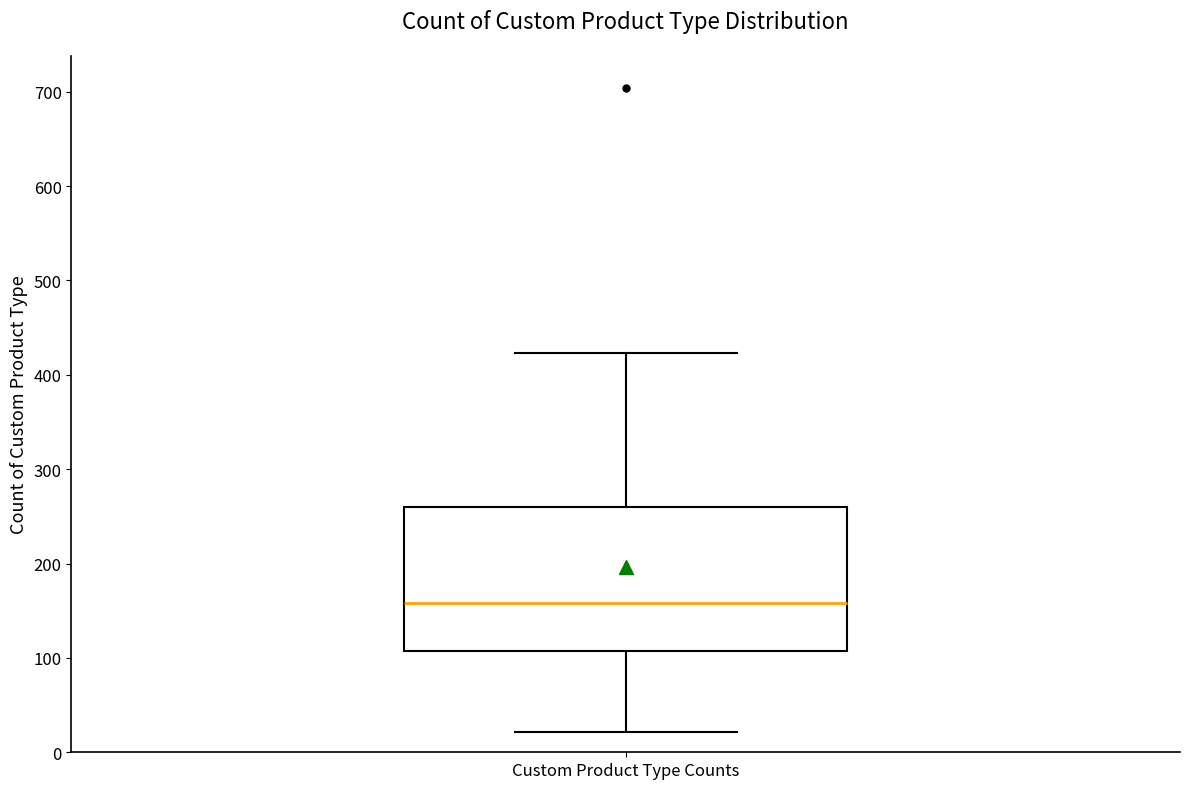

Transcribe this box plot: give where the median line is, the range the box spans, and where the two whiskers end, as read against the y-axis. The values are not printed on the chart, so give them approximately, as read against the axis.

median 160, box 110 to 260, whiskers 20 to 420